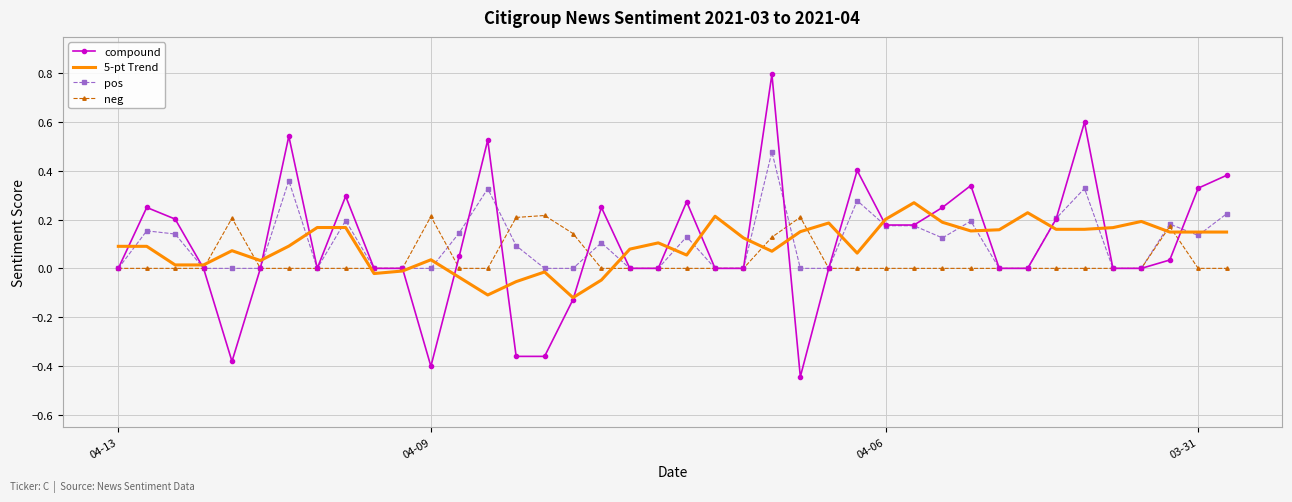

What is the greatest value displayed?

0.8